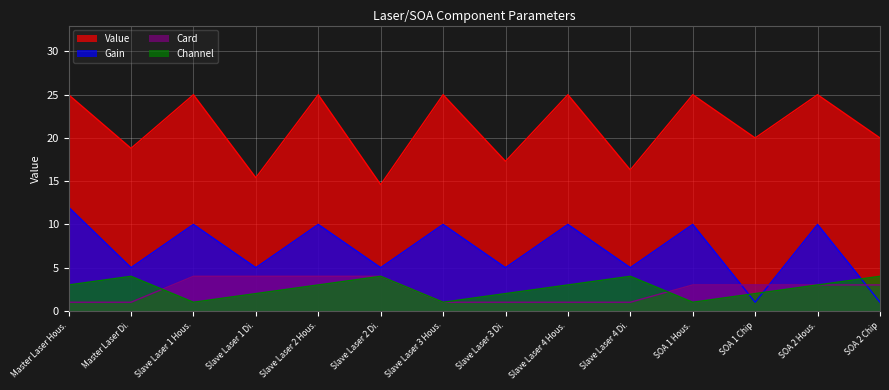

Count the number of categories in the chart.

14